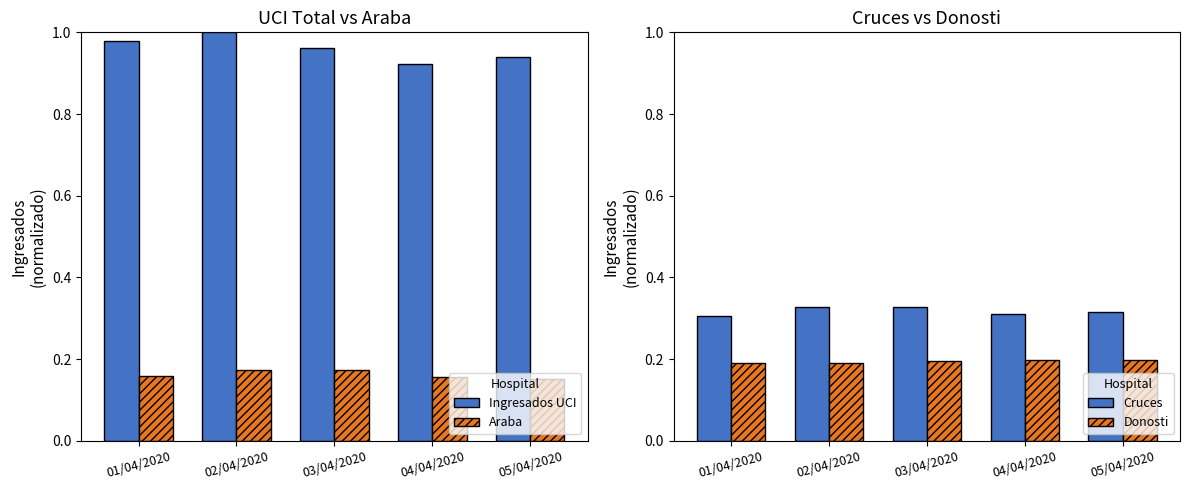

Rank the series at 05/04/2020 from lowest to highest value.

Araba, Donosti, Cruces, Ingresados UCI